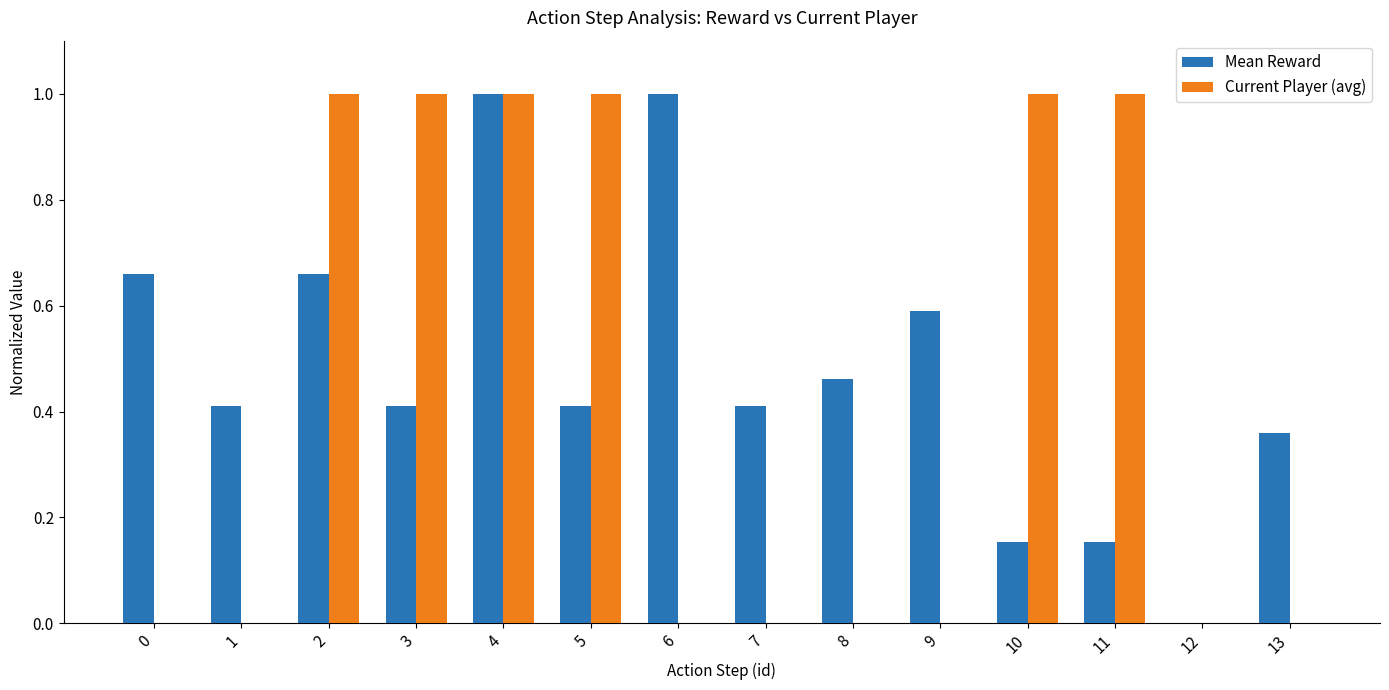

The value of Current Player (avg) at 1 is -0.4. True or false?

False